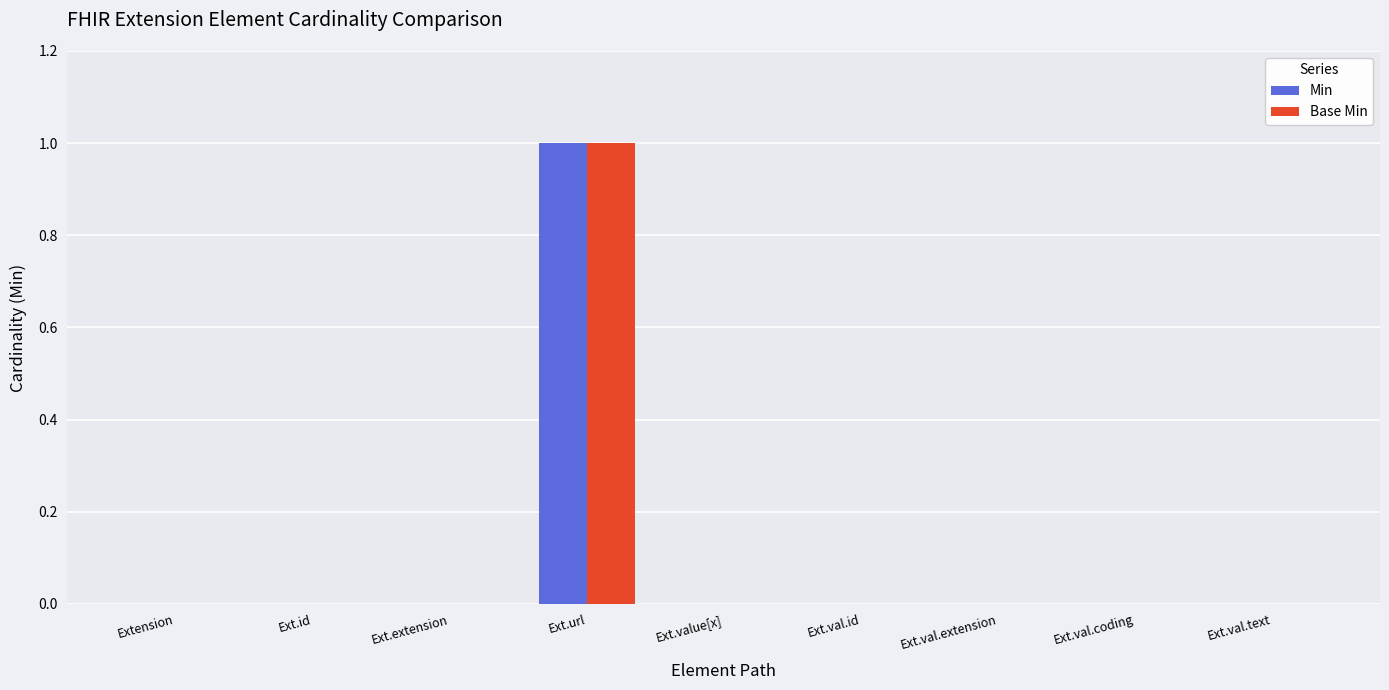

At which category is the sum across all series the highest?

Ext.url